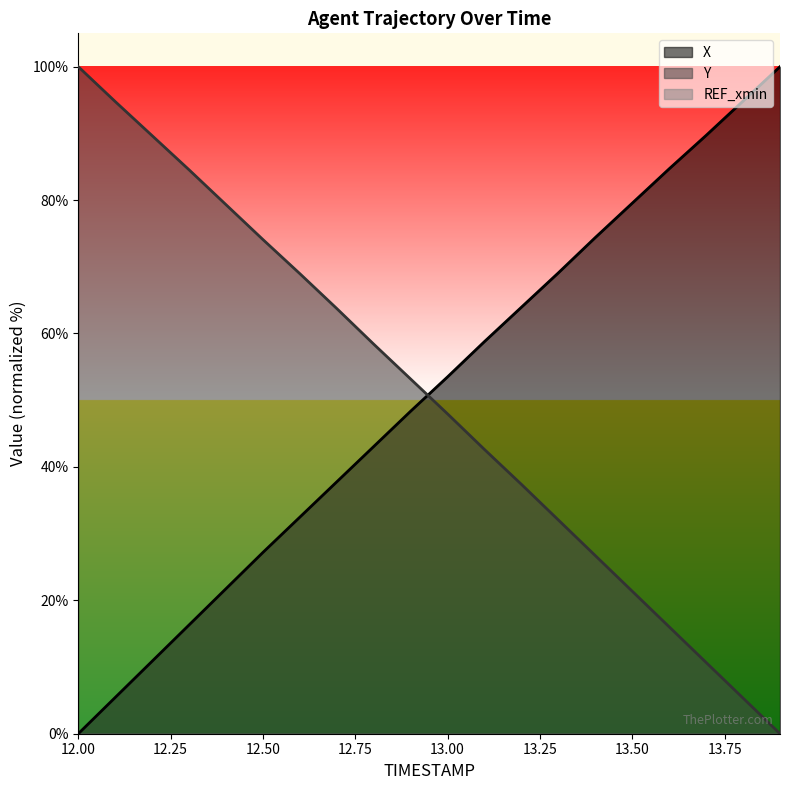

Is the value of Y at 12.6 greater than the value of X at 13.5?

No